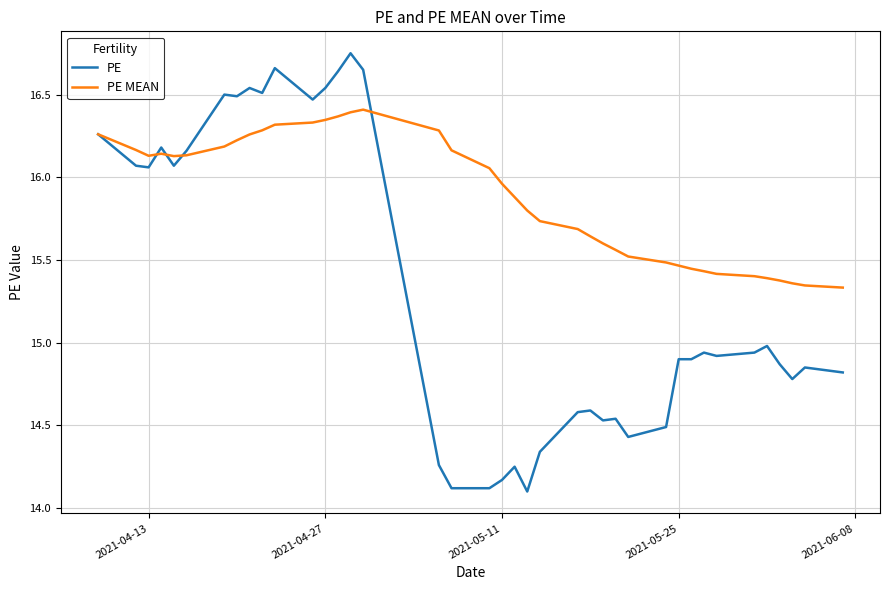

Which series has the largest range (max minus min)?

PE